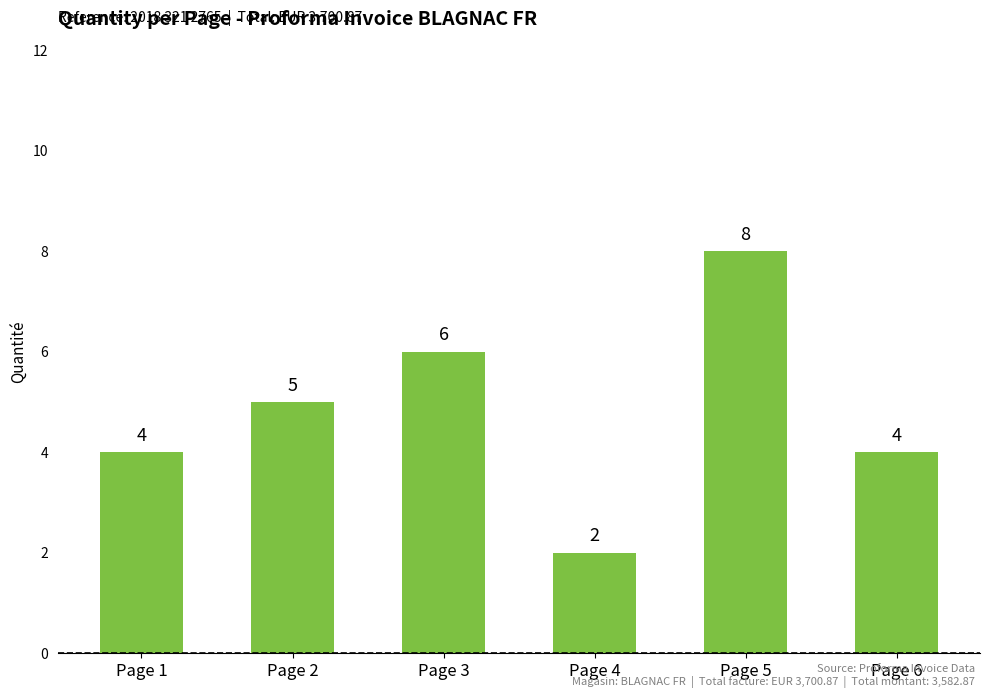

Reading right to left, list all the values displayed in this chart.

Page 6=4	Page 5=8	Page 4=2	Page 3=6	Page 2=5	Page 1=4